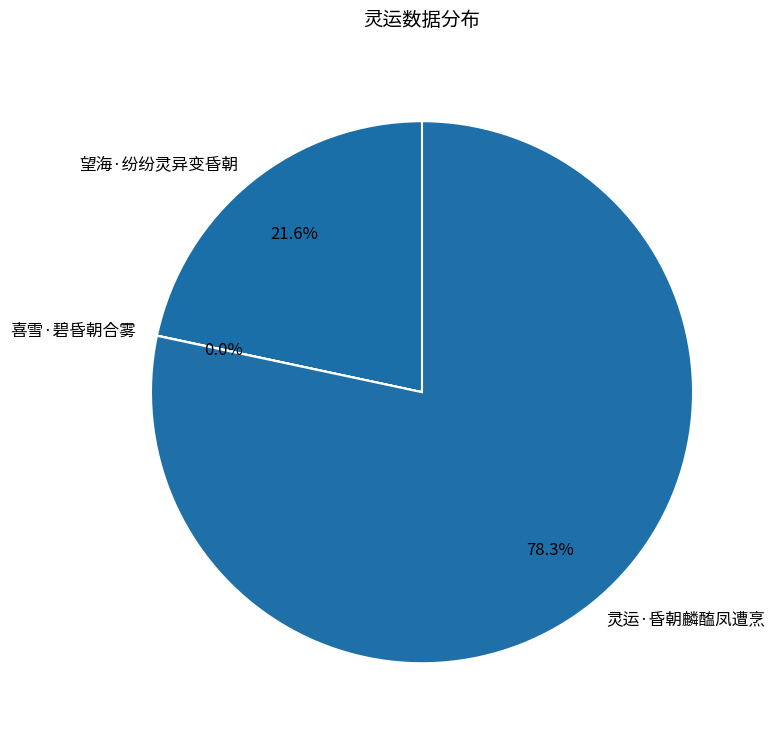

The 灵运·昏朝麟醢凤遭烹 slice represents 78% of the pie. True or false?

True